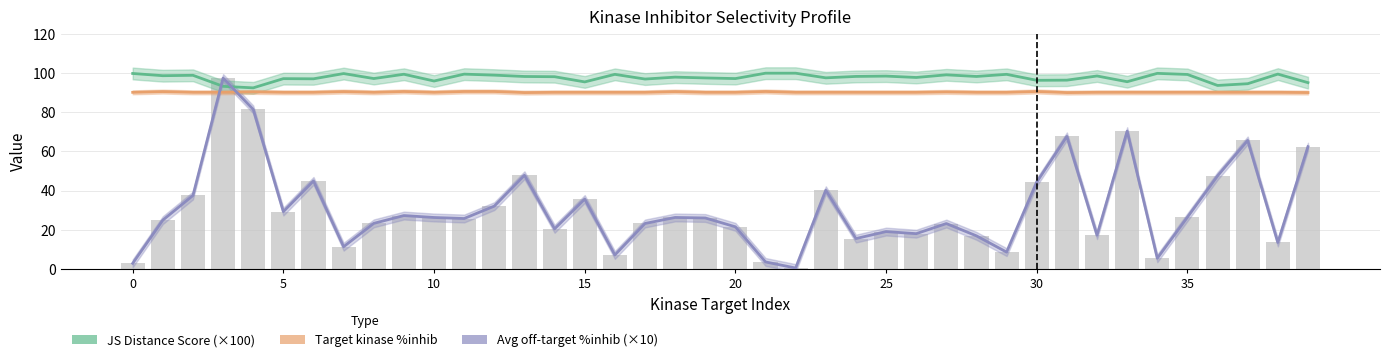

What is the difference between the maximum and minimum values in the Target kinase %inhib series?

0.6